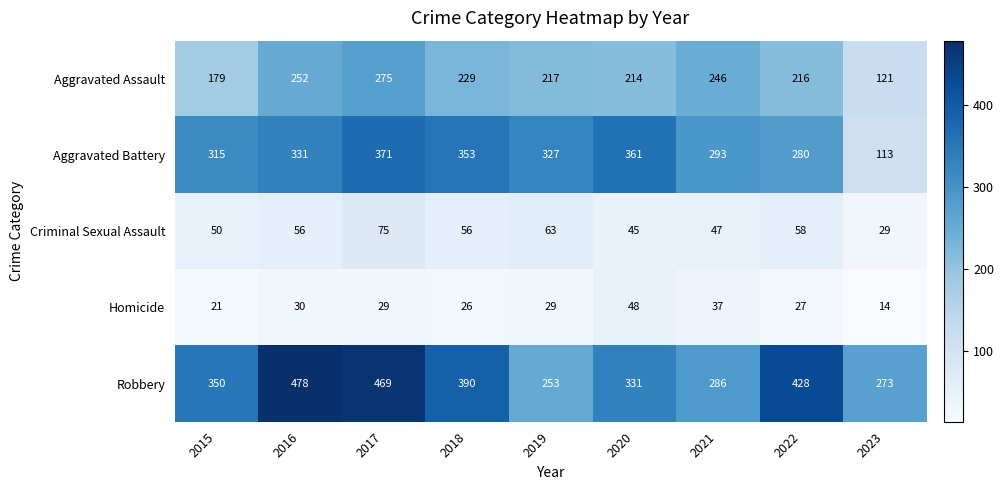

How many data points in Homicide are less than 29?

4